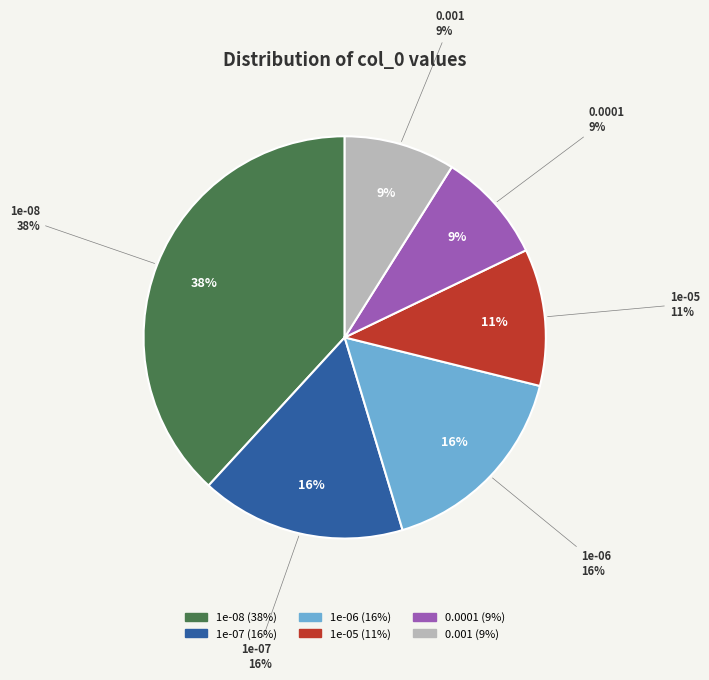

Is it true that 1e-07 is 25% of the pie?

False